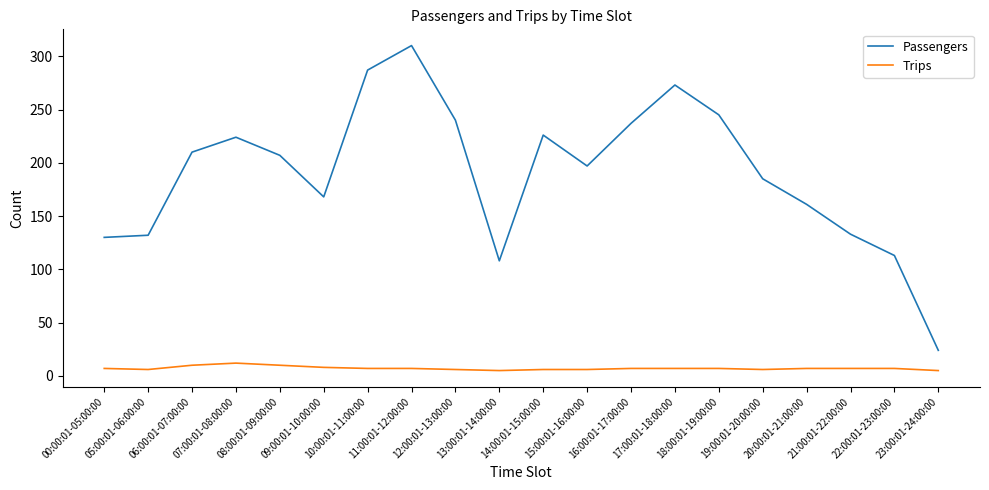

What is the lowest value of the Passengers series?

24